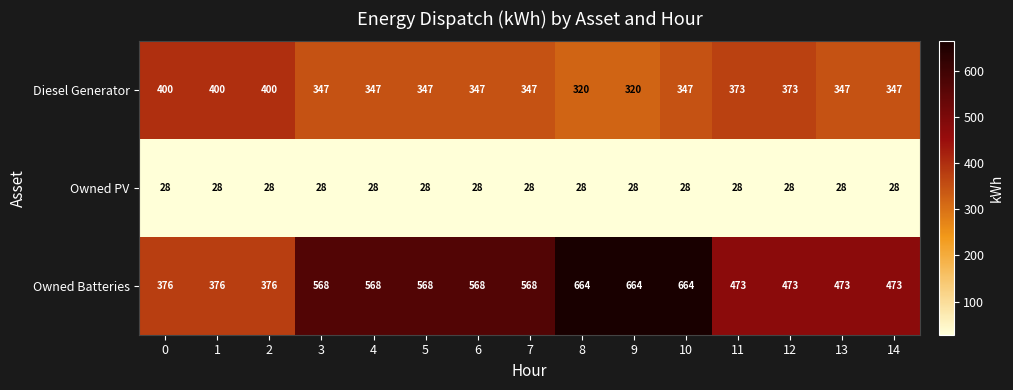

True or false: Diesel Generator has a value of 208 at 5.

False